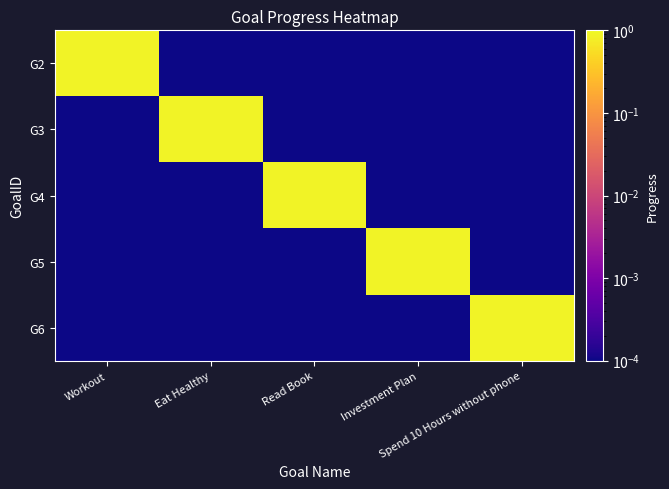

Count the number of categories in the chart.

5